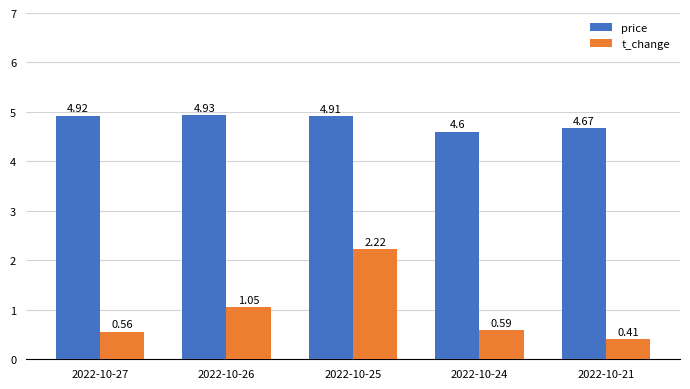

Is it true that price equals 4.9 at 2022-10-25?

True